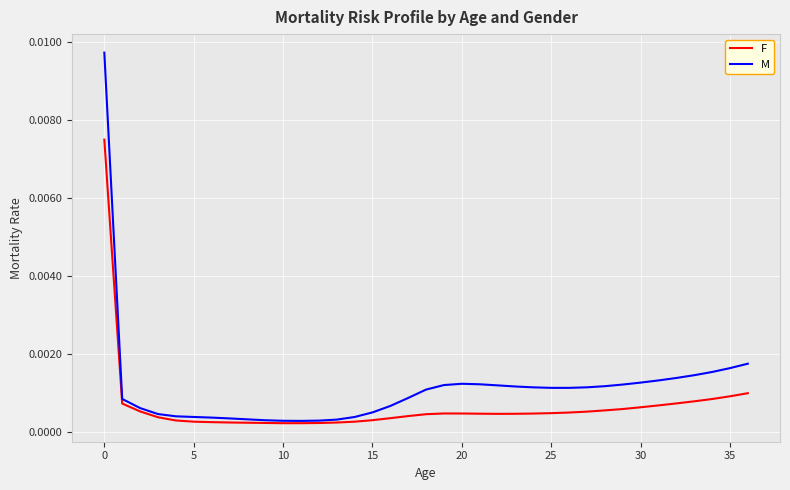

List the series in order of their peak value, lowest first.

F, M